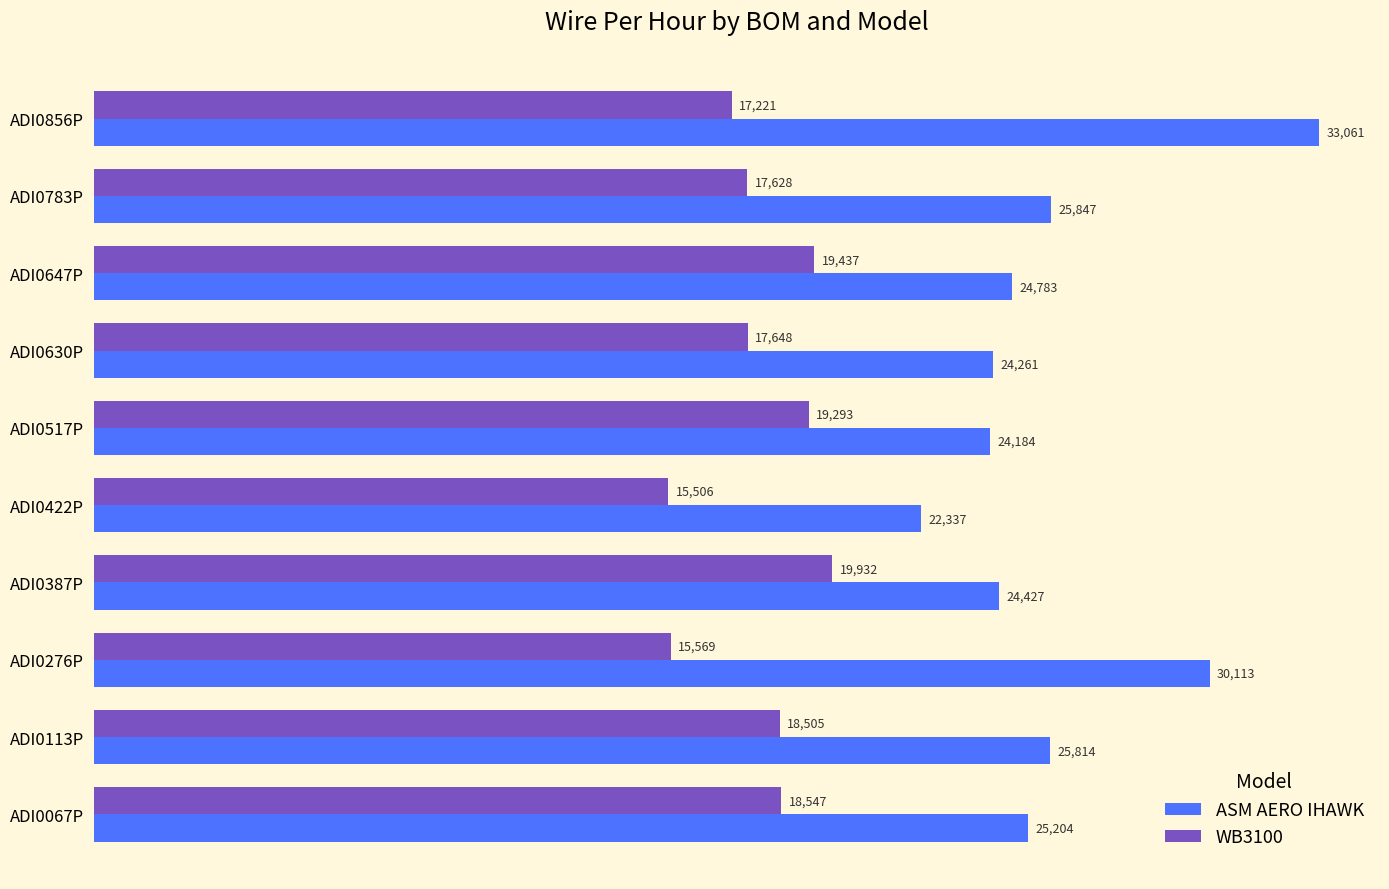

What value does the ASM AERO IHAWK series have at ADI0630P?

24261.9